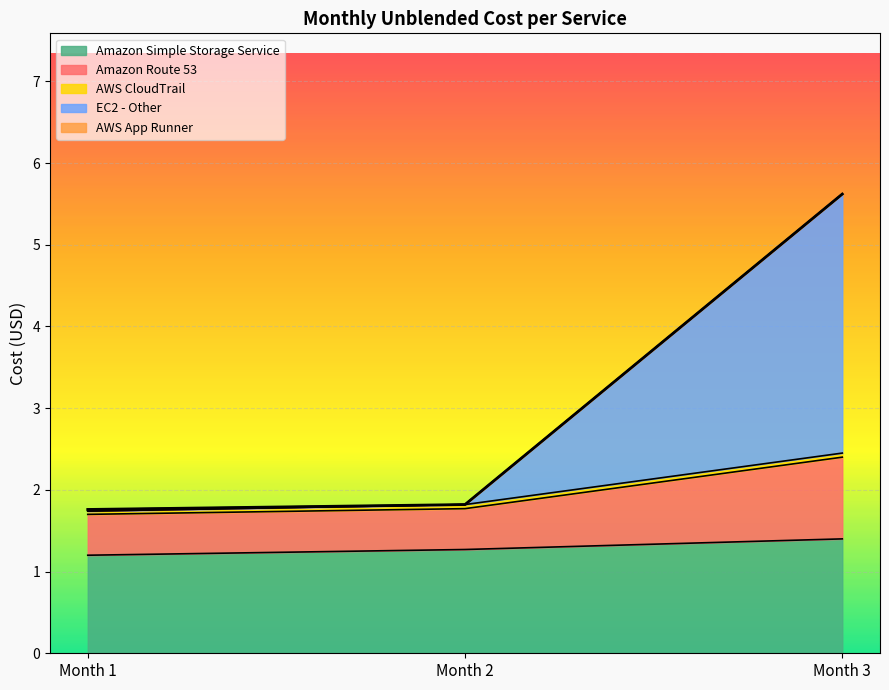

At which category is the sum across all series the highest?

Month 3